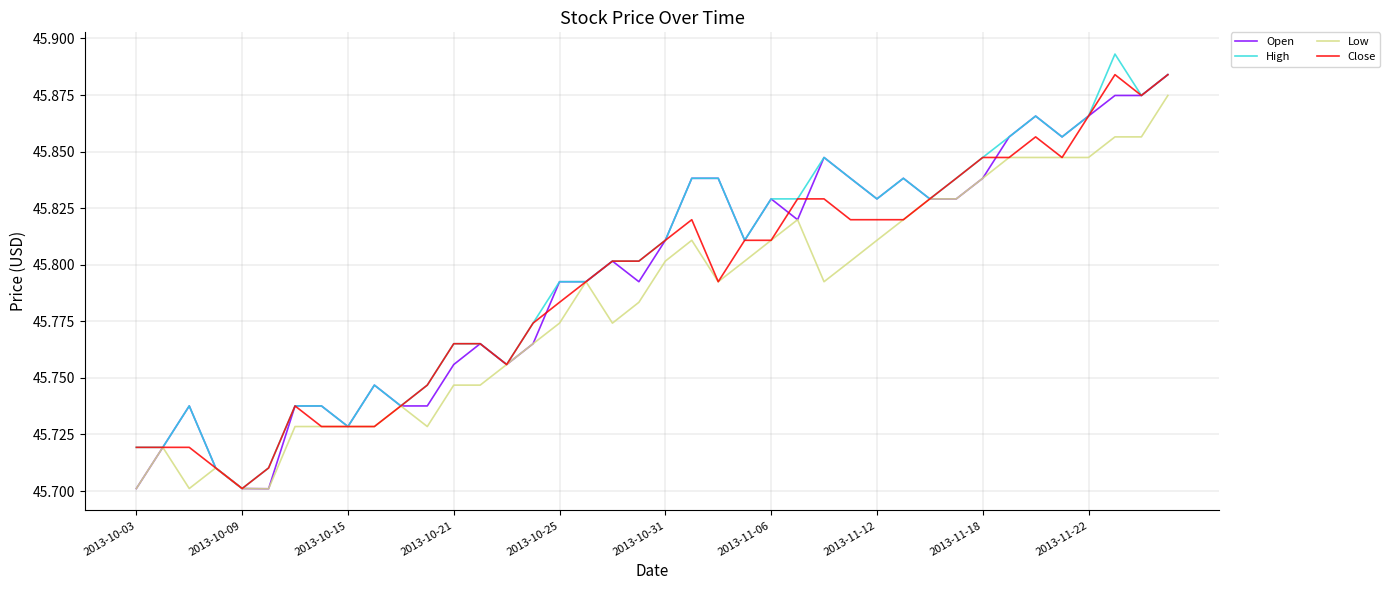

Count the number of data series in this chart.

4